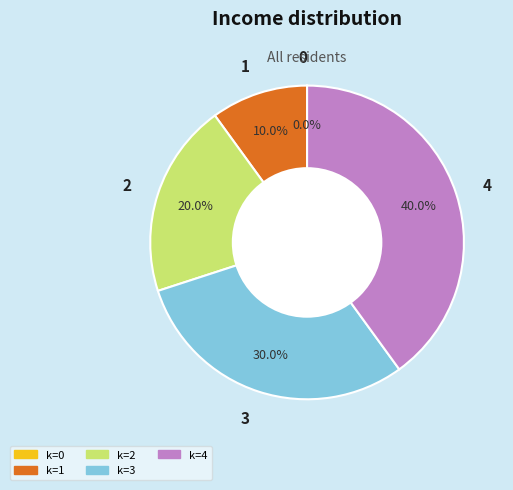

Which has a higher value, 1 or 3?

3